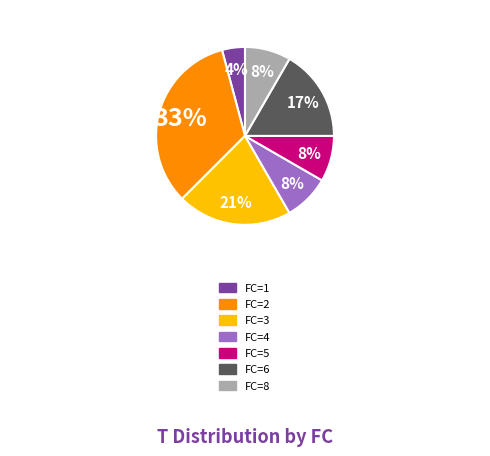

Is there a majority slice in this chart?

No